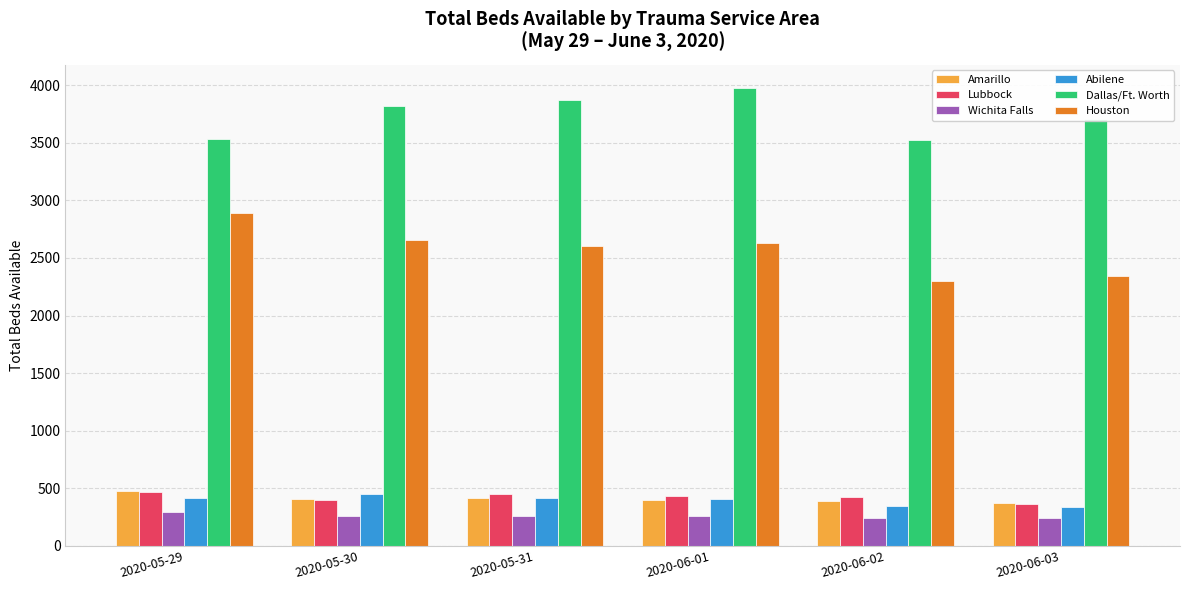

What is the highest value of the Amarillo series?

479